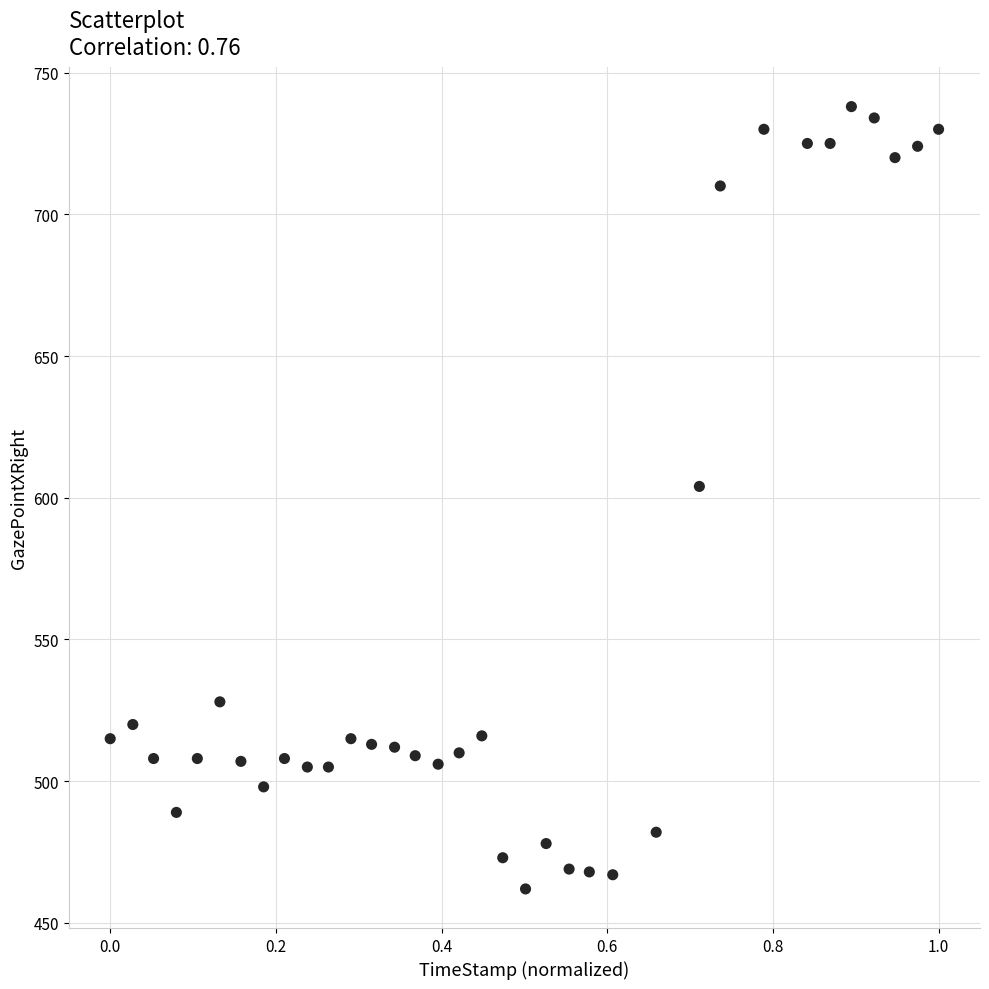

What Y value in the scatter plot is closest to 600?

604